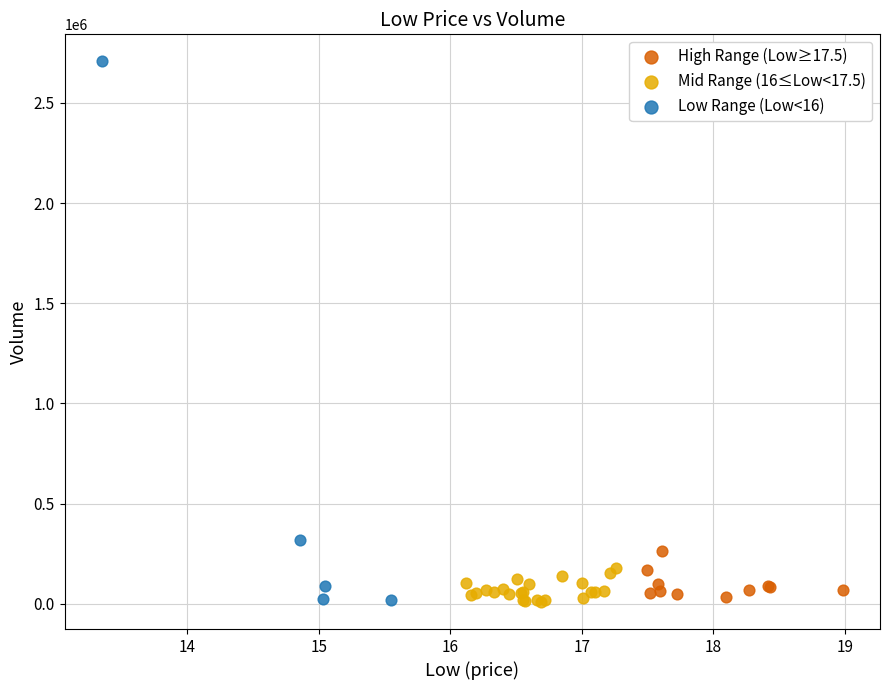

Which series reaches the maximum Y coordinate?

Low Range (Low<16)